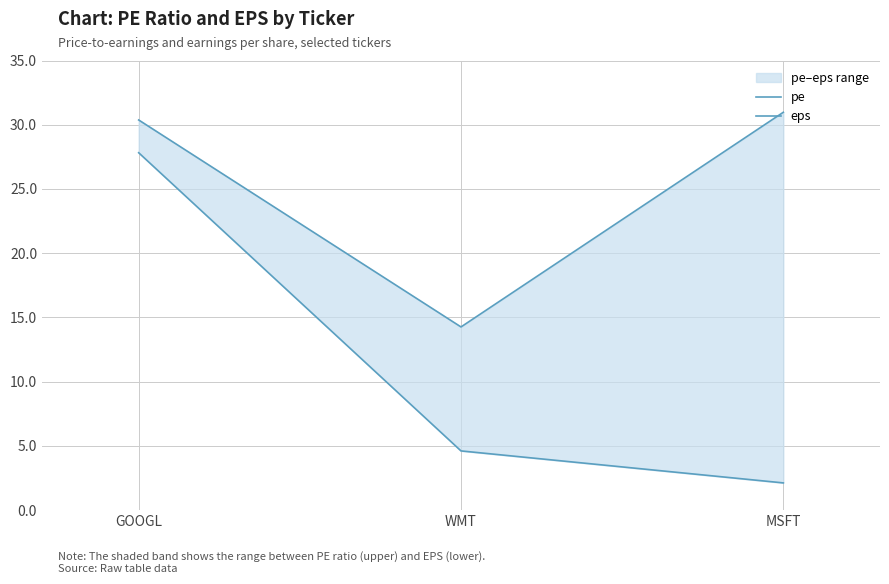

At which label does eps reach its minimum?

MSFT